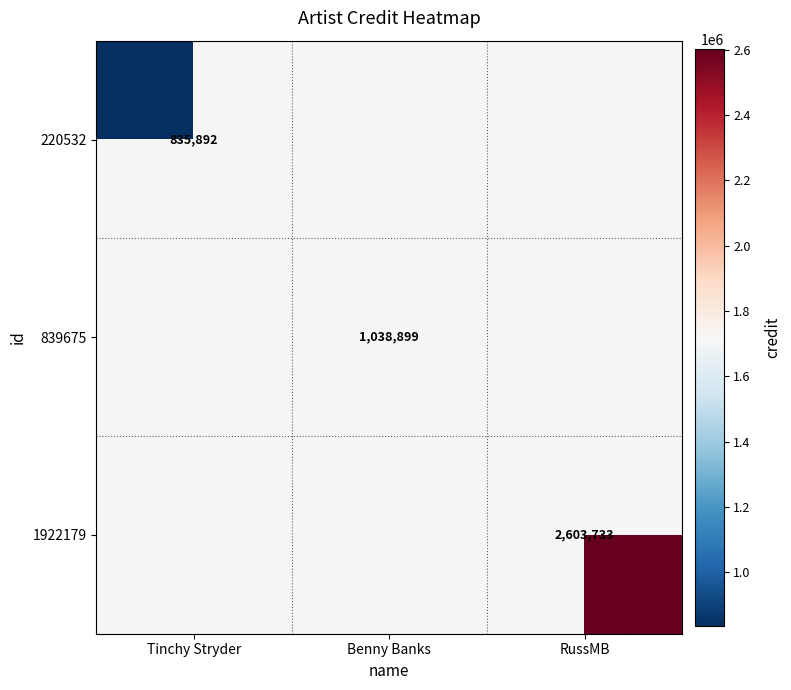

True or false: 1922179 has a value of 2603733 at RussMB.

True